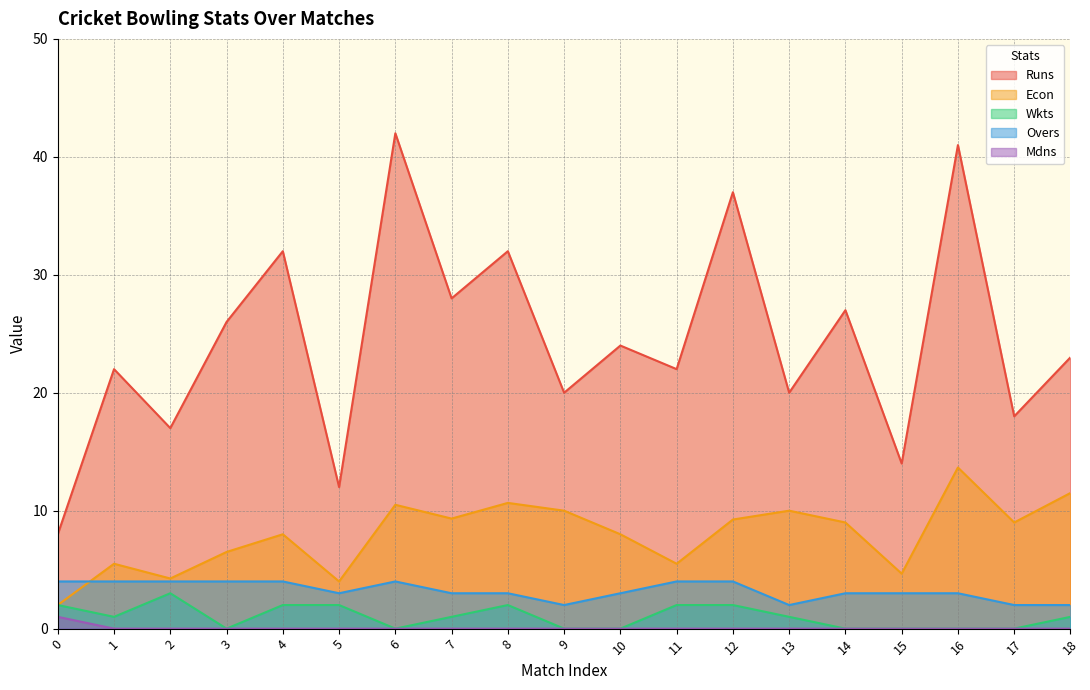

Reading left to right, what are all the values shown in this chart?

Runs: 8.0	22.0	17.0	26.0	32.0	12.0	42.0	28.0	32.0	20.0	24.0	22.0	37.0	20.0	27.0	14.0	41.0	18.0	23.0
Econ: 2.0	5.5	4.2	6.5	8.0	4.0	10.5	9.3	10.7	10.0	8.0	5.5	9.2	10.0	9.0	4.7	13.7	9.0	11.5
Wkts: 2.0	1.0	3.0	0.0	2.0	2.0	0.0	1.0	2.0	0.0	0.0	2.0	2.0	1.0	0.0	0.0	0.0	0.0	1.0
Overs: 4.0	4.0	4.0	4.0	4.0	3.0	4.0	3.0	3.0	2.0	3.0	4.0	4.0	2.0	3.0	3.0	3.0	2.0	2.0
Mdns: 1.0	0.0	0.0	0.0	0.0	0.0	0.0	0.0	0.0	0.0	0.0	0.0	0.0	0.0	0.0	0.0	0.0	0.0	0.0